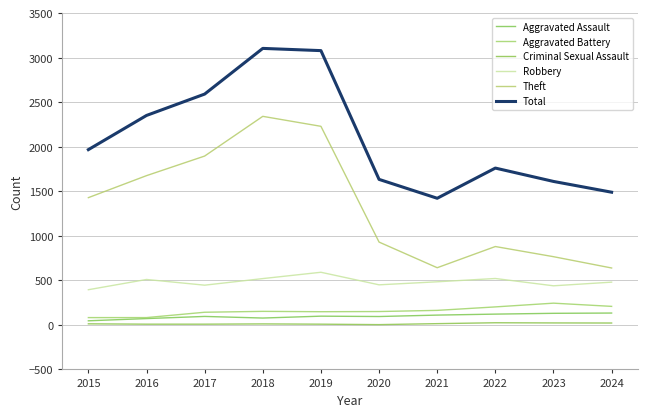

How many interior local valleys does the Total series have?

1